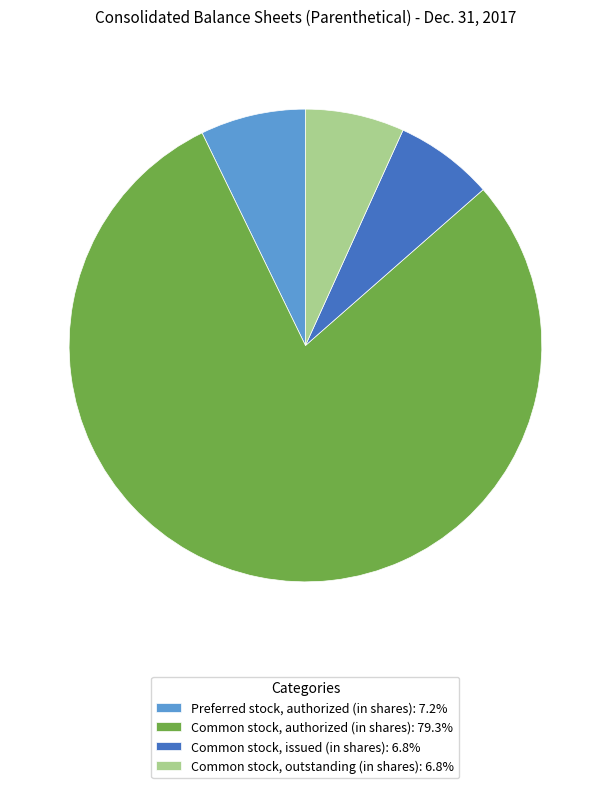

What is the ratio of the value at Common stock, authorized (in shares): 79.3% to the value at Preferred stock, authorized (in shares): 7.2%?

11.0